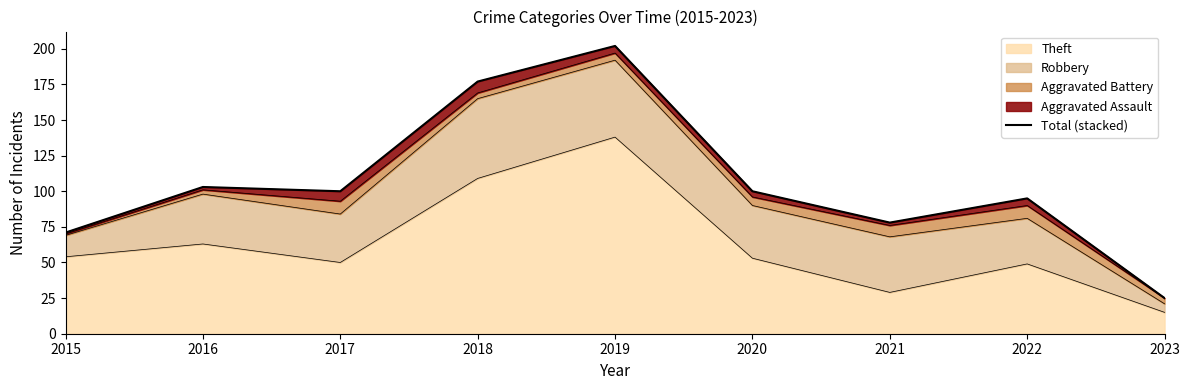

Which has a higher value, 2022 or 2018?

2018